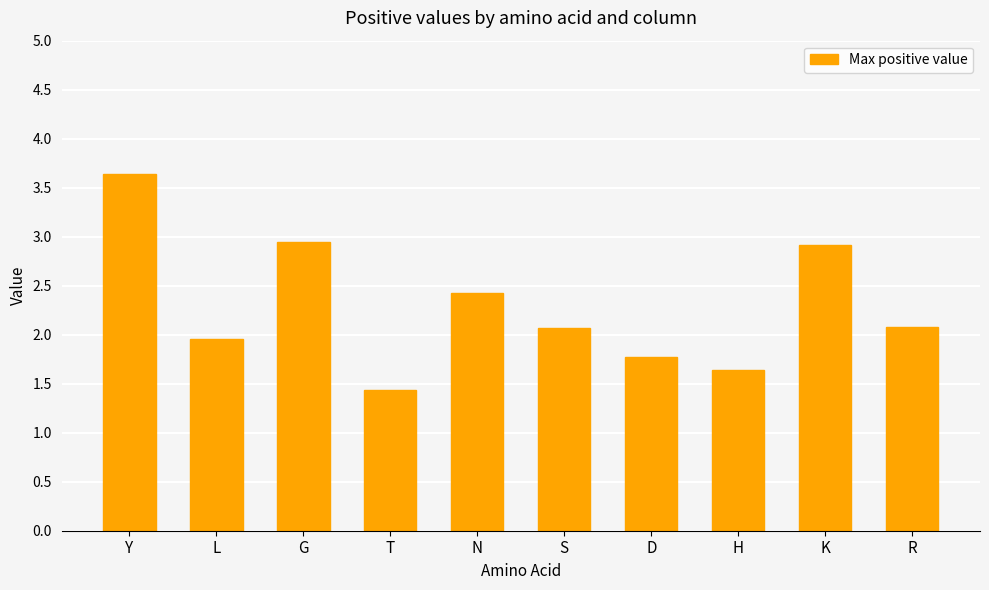

Reading right to left, transcribe all the data shown in this chart.

R=2.1	K=2.9	H=1.6	D=1.8	S=2.1	N=2.4	T=1.4	G=2.9	L=2.0	Y=3.6